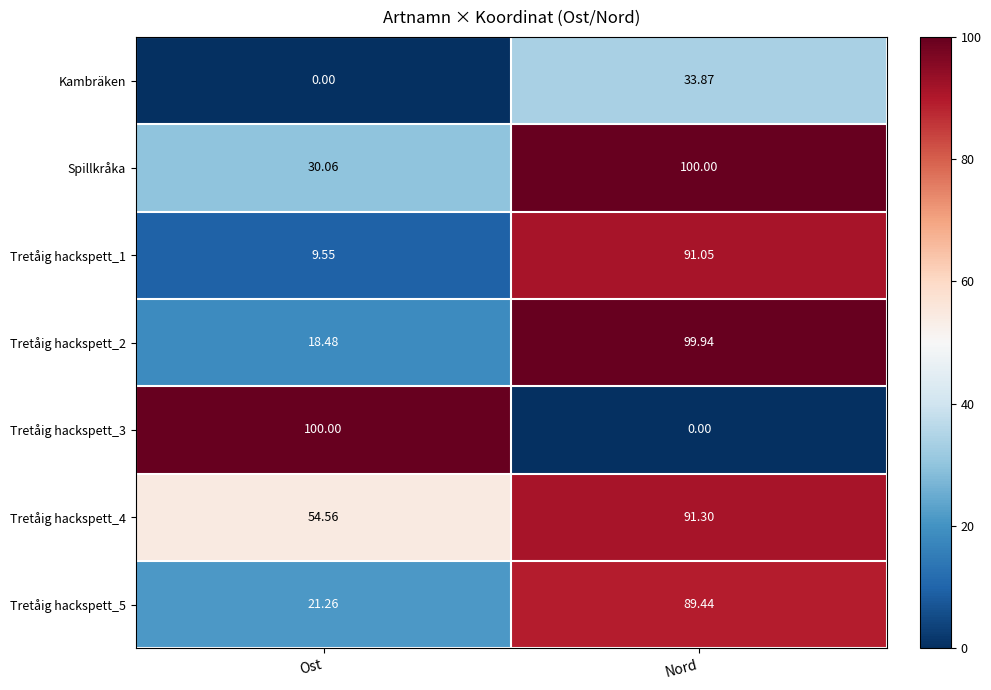

At which category is the sum across all series the highest?

Nord